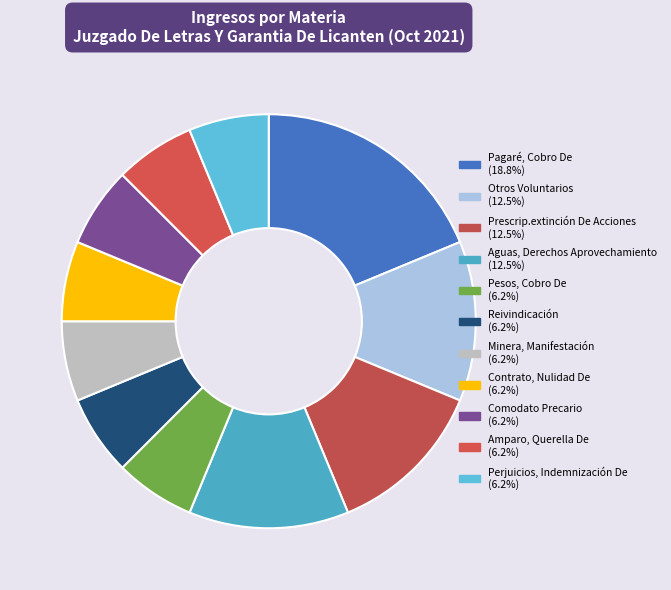

Does Pesos, Cobro De represent more than half of the total?

No